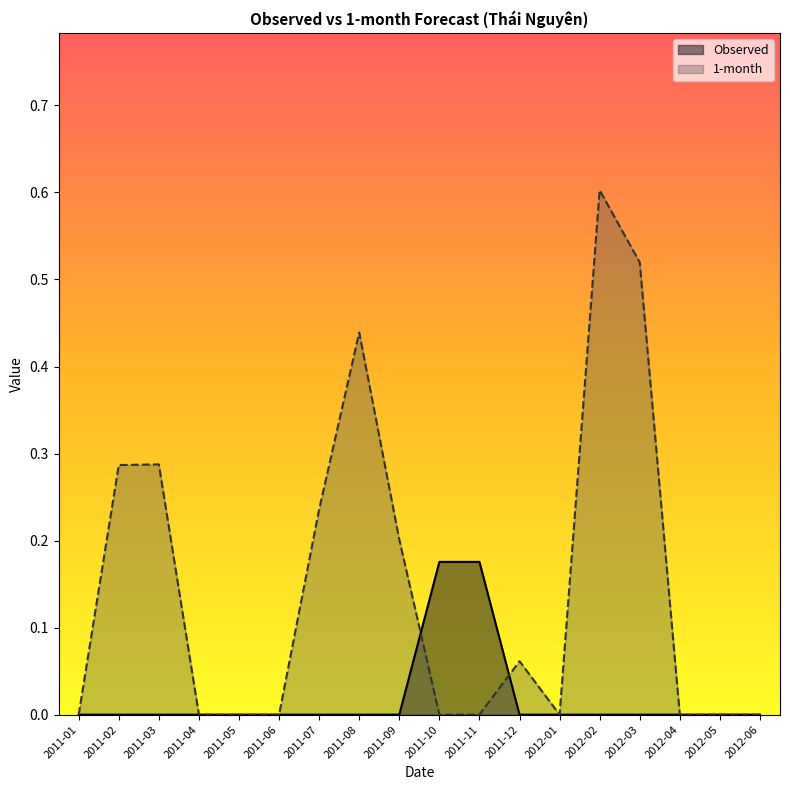

True or false: 1-month has a value of 0.5 at 2012-03.

True